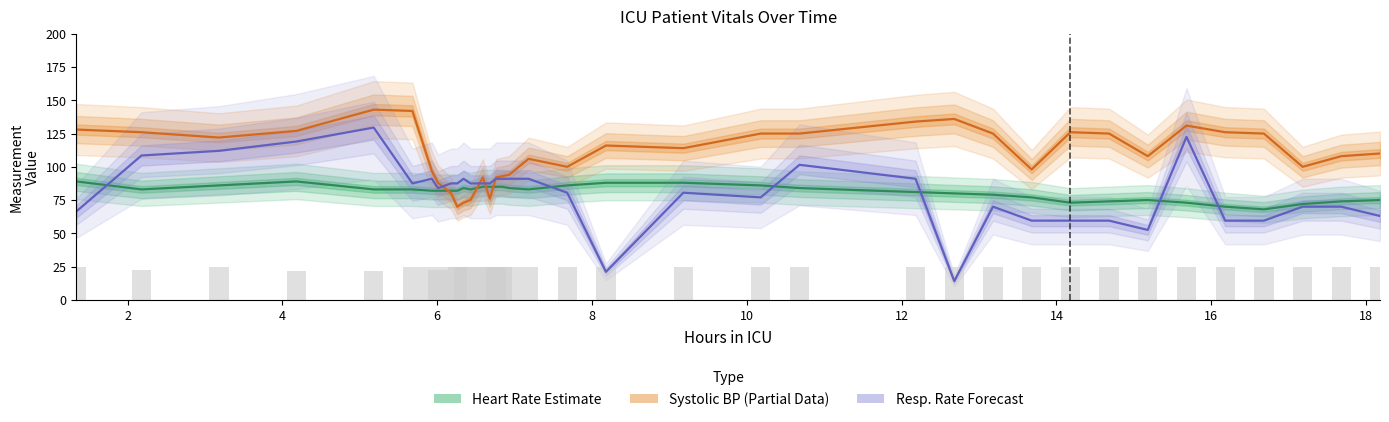

Reading left to right, what are all the values shown in this chart?

Heart Rate (Estimate): 89.0	83.0	86.0	89.0	83.0	83.0	82.0	82.0	82.0	82.0	84.0	83.0	85.0	85.0	85.0	85.0	84.0	83.0	86.0	88.0	88.0	86.0	84.0	81.0	80.0	79.0	77.0	73.0	74.0	75.0	73.0	70.0	68.0	72.0	74.0	75.0
Systolic BP (Partial): 128.0	126.0	122.0	127.0	143.0	142.0	97.0	88.0	80.0	70.0	73.0	75.0	92.0	76.0	92.0	93.0	94.0	106.0	100.0	116.0	114.0	125.0	125.0	134.0	136.0	125.0	98.0	126.0	125.0	108.0	131.0	126.0	125.0	100.0	108.0	110.0
Resp. Rate scaled (Forecast): 66.5	108.5	112.0	119.0	129.5	87.5	91.0	84.0	87.5	87.5	91.0	87.5	87.5	87.5	91.0	91.0	91.0	91.0	80.5	21.0	80.5	77.0	101.5	91.0	14.0	70.0	59.5	59.5	59.5	52.5	122.5	59.5	59.5	70.0	70.0	63.0